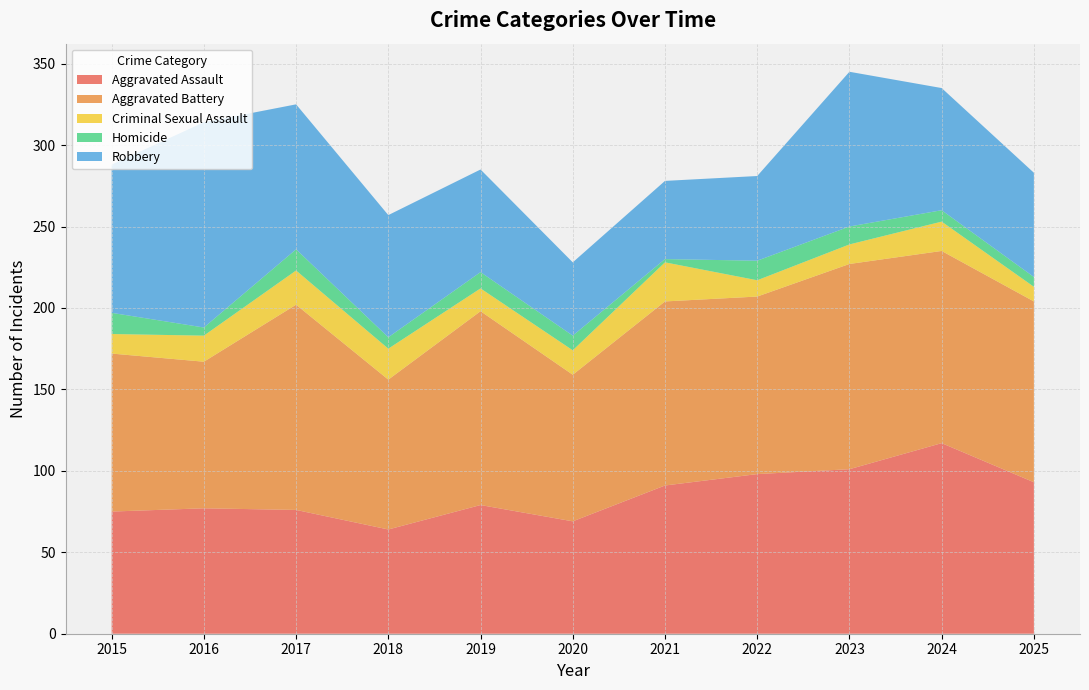

Reading left to right, extract all data points from this chart.

Aggravated Assault: 2015=75	2016=77	2017=76	2018=64	2019=79	2020=69	2021=91	2022=98	2023=101	2024=117	2025=93
Aggravated Battery: 2015=97	2016=90	2017=126	2018=92	2019=119	2020=90	2021=113	2022=109	2023=126	2024=118	2025=111
Criminal Sexual Assault: 2015=12	2016=16	2017=21	2018=19	2019=14	2020=15	2021=24	2022=10	2023=12	2024=18	2025=9
Homicide: 2015=13	2016=5	2017=13	2018=7	2019=10	2020=9	2021=2	2022=12	2023=11	2024=7	2025=6
Robbery: 2015=91	2016=126	2017=89	2018=75	2019=63	2020=45	2021=48	2022=52	2023=95	2024=75	2025=64